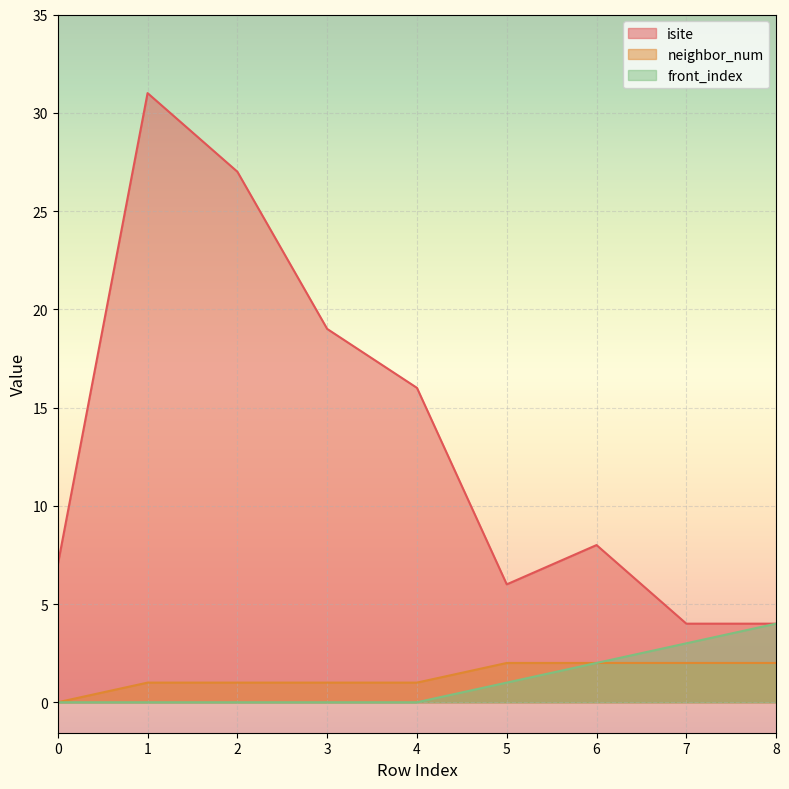

The value of isite at 1 is 20. True or false?

False